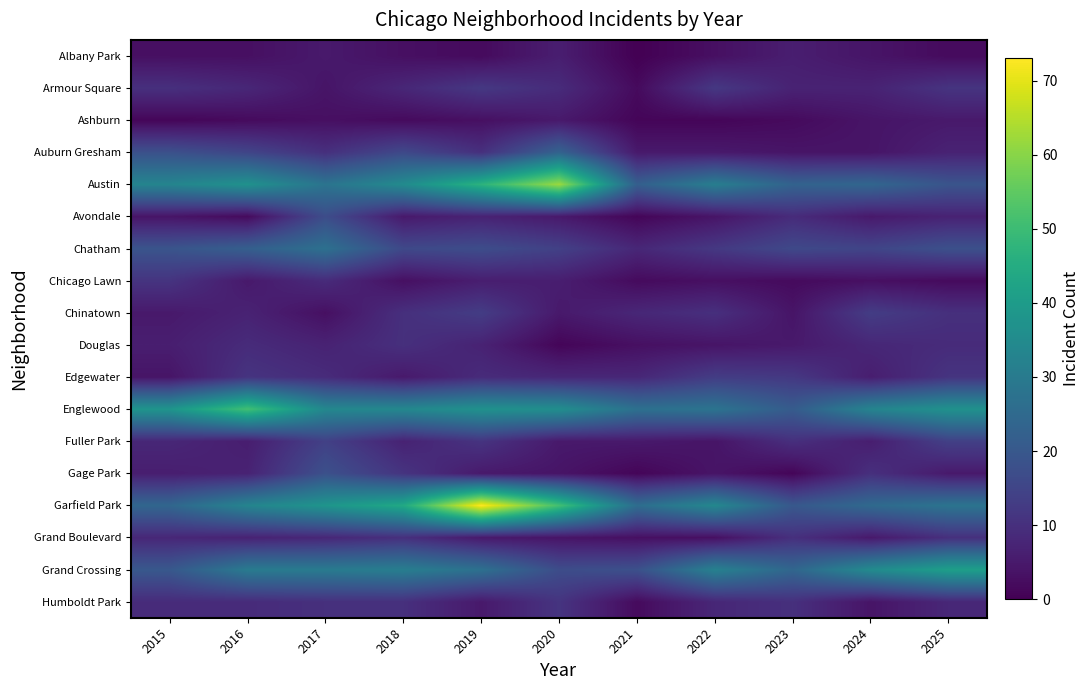

Reading right to left, list all the values displayed in this chart.

Albany Park: 2025=2	2024=4	2023=6	2022=3	2021=0	2020=6	2019=2	2018=3	2017=5	2016=3	2015=3
Armour Square: 2025=11	2024=7	2023=7	2022=12	2021=2	2020=9	2019=12	2018=8	2017=4	2016=8	2015=10
Ashburn: 2025=5	2024=4	2023=2	2022=1	2021=1	2020=5	2019=3	2018=2	2017=3	2016=2	2015=1
Auburn Gresham: 2025=7	2024=4	2023=4	2022=5	2021=5	2020=23	2019=10	2018=16	2017=10	2016=15	2015=18
Austin: 2025=19	2024=24	2023=23	2022=31	2021=22	2020=62	2019=47	2018=35	2017=28	2016=37	2015=33
Avondale: 2025=7	2024=5	2023=9	2022=4	2021=1	2020=5	2019=7	2018=5	2017=17	2016=2	2015=4
Chatham: 2025=18	2024=15	2023=16	2022=12	2021=8	2020=14	2019=17	2018=16	2017=27	2016=22	2015=19
Chicago Lawn: 2025=2	2024=3	2023=2	2022=3	2021=2	2020=6	2019=6	2018=3	2017=9	2016=5	2015=11
Chinatown: 2025=10	2024=13	2023=4	2022=10	2021=8	2020=5	2019=13	2018=10	2017=3	2016=7	2015=5
Douglas: 2025=9	2024=8	2023=5	2022=4	2021=3	2020=1	2019=7	2018=10	2017=7	2016=9	2015=6
Edgewater: 2025=11	2024=6	2023=12	2022=13	2021=8	2020=8	2019=9	2018=5	2017=9	2016=11	2015=4
Englewood: 2025=37	2024=33	2023=21	2022=28	2021=27	2020=36	2019=37	2018=34	2017=34	2016=51	2015=38
Fuller Park: 2025=14	2024=6	2023=10	2022=4	2021=5	2020=5	2019=11	2018=7	2017=14	2016=6	2015=8
Gage Park: 2025=5	2024=10	2023=1	2022=4	2021=1	2020=4	2019=5	2018=11	2017=18	2016=7	2015=6
Garfield Park: 2025=28	2024=25	2023=20	2022=34	2021=26	2020=51	2019=73	2018=44	2017=38	2016=33	2015=24
Grand Boulevard: 2025=10	2024=5	2023=10	2022=3	2021=3	2020=4	2019=5	2018=10	2017=8	2016=7	2015=8
Grand Crossing: 2025=41	2024=35	2023=24	2022=32	2021=18	2020=17	2019=27	2018=31	2017=30	2016=30	2015=20
Humboldt Park: 2025=8	2024=4	2023=10	2022=8	2021=2	2020=11	2019=5	2018=10	2017=10	2016=9	2015=9